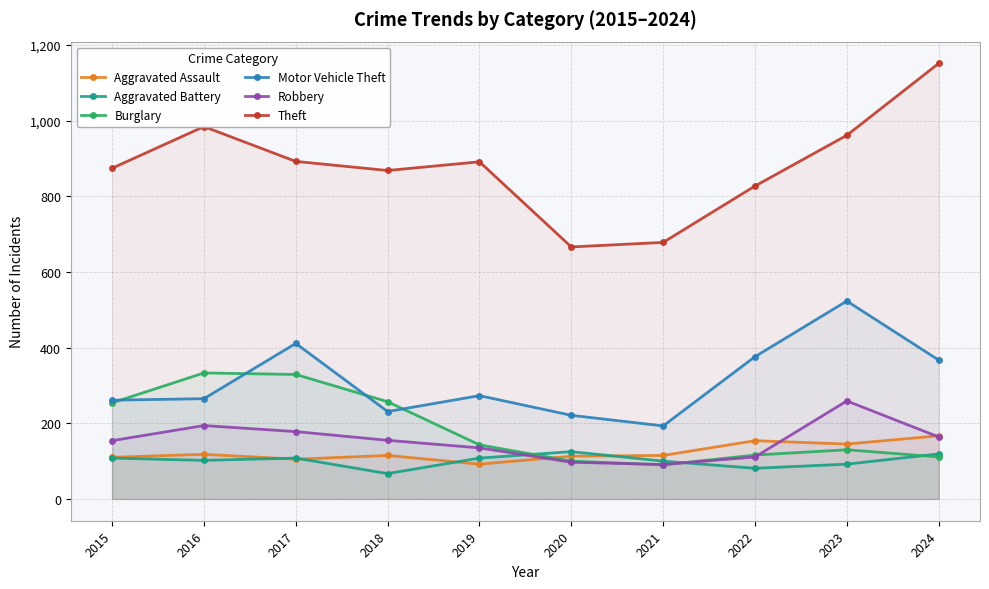

True or false: Aggravated Battery has a value of 47 at 2015.

False